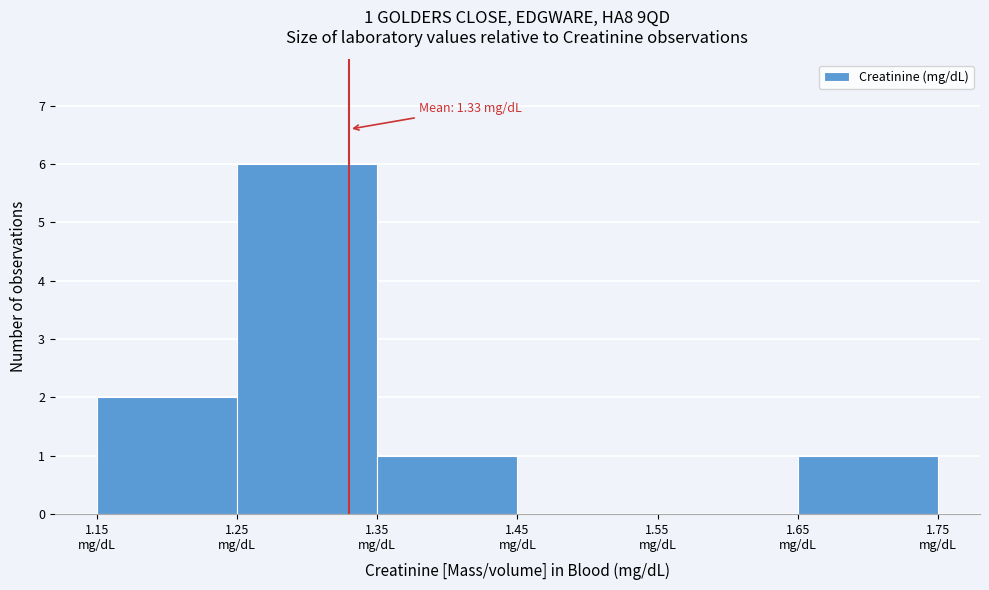

Which range on the x-axis has the tallest bar?

1.25 to 1.35